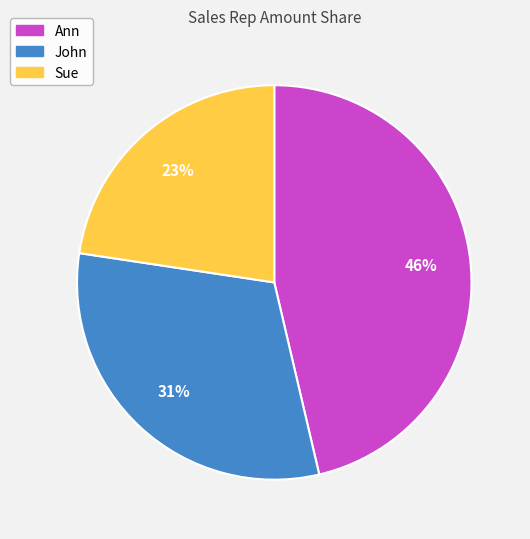

Which category has the biggest portion of the pie?

Ann